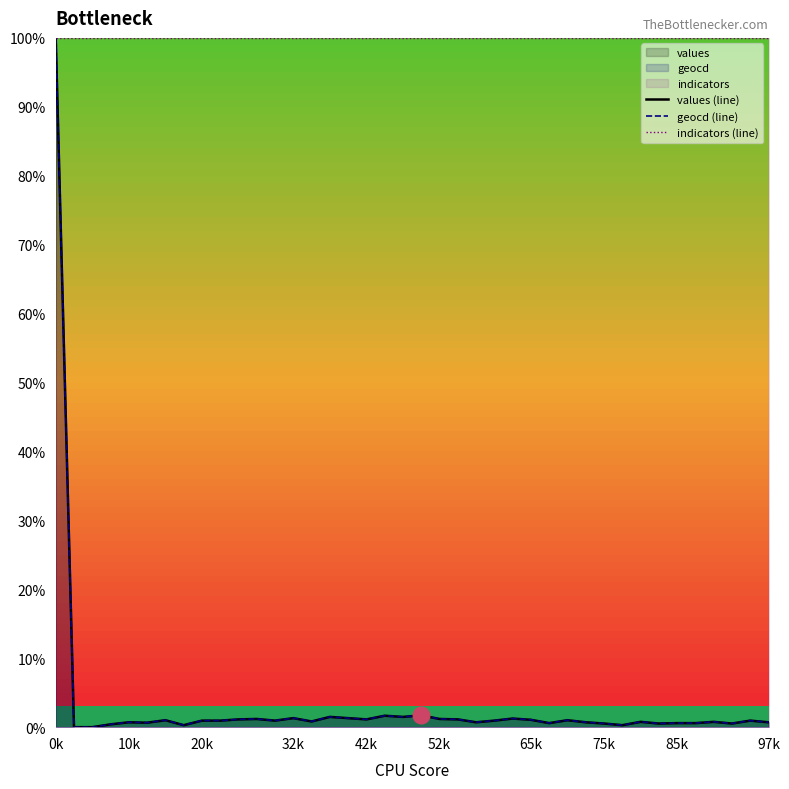

True or false: geocd (line) and indicators (line) intersect in this chart.

False